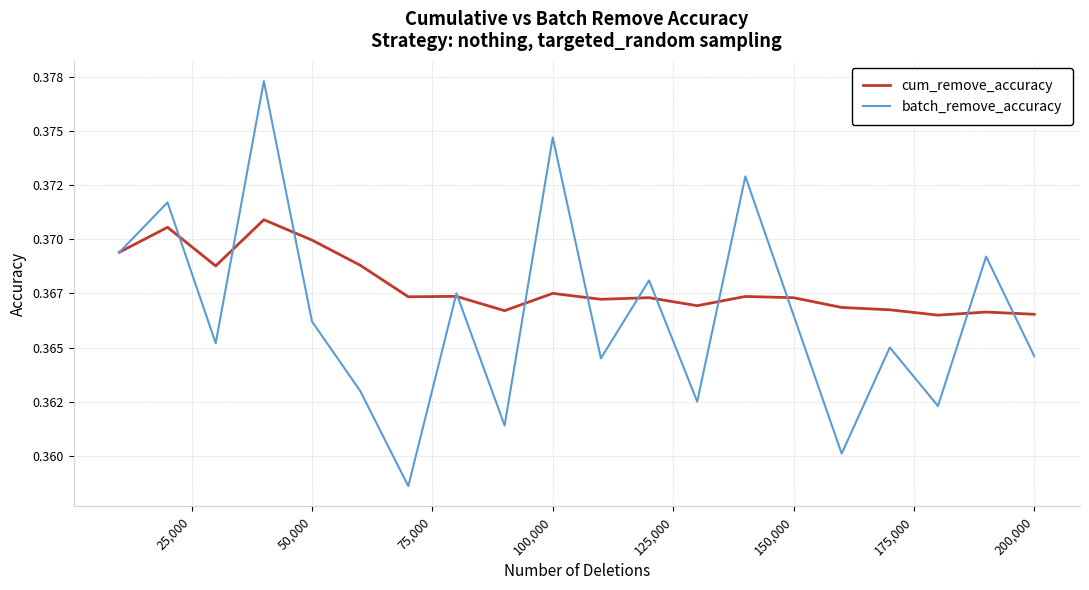

True or false: cum_remove_accuracy and batch_remove_accuracy cross at least once.

True